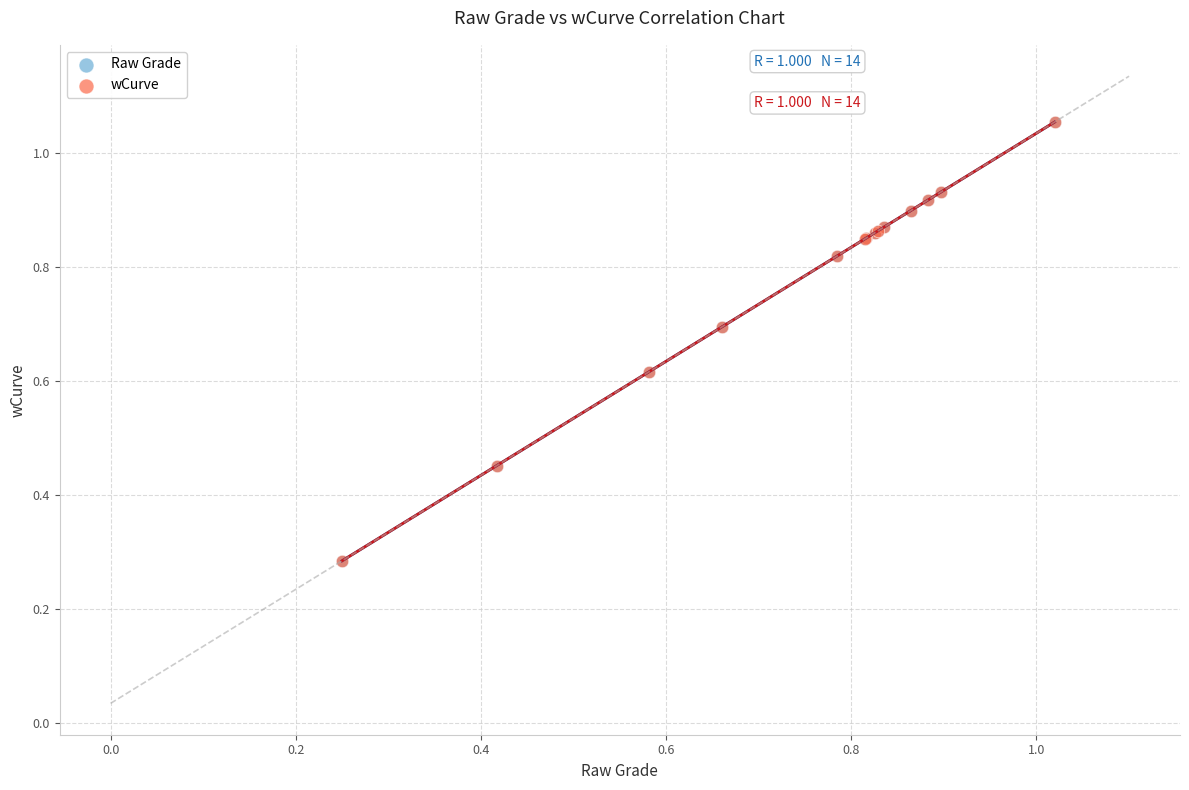

What are all the series names shown in the legend?

Raw Grade, wCurve